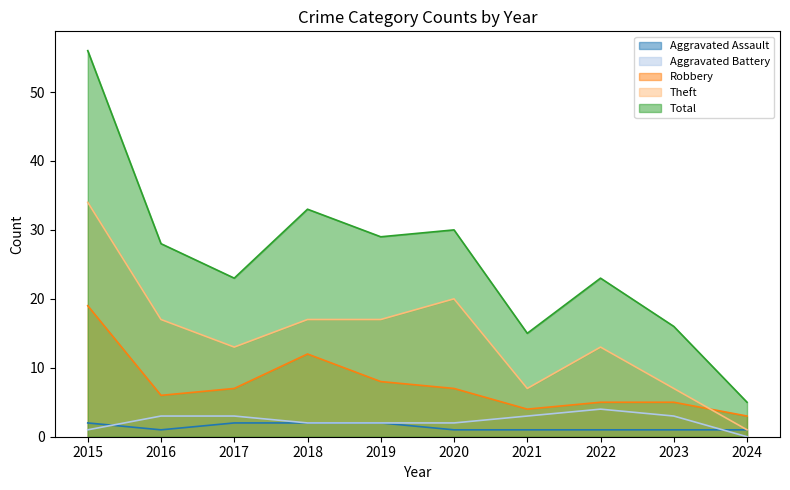

The value of Aggravated Assault at 2022 is 1. True or false?

True